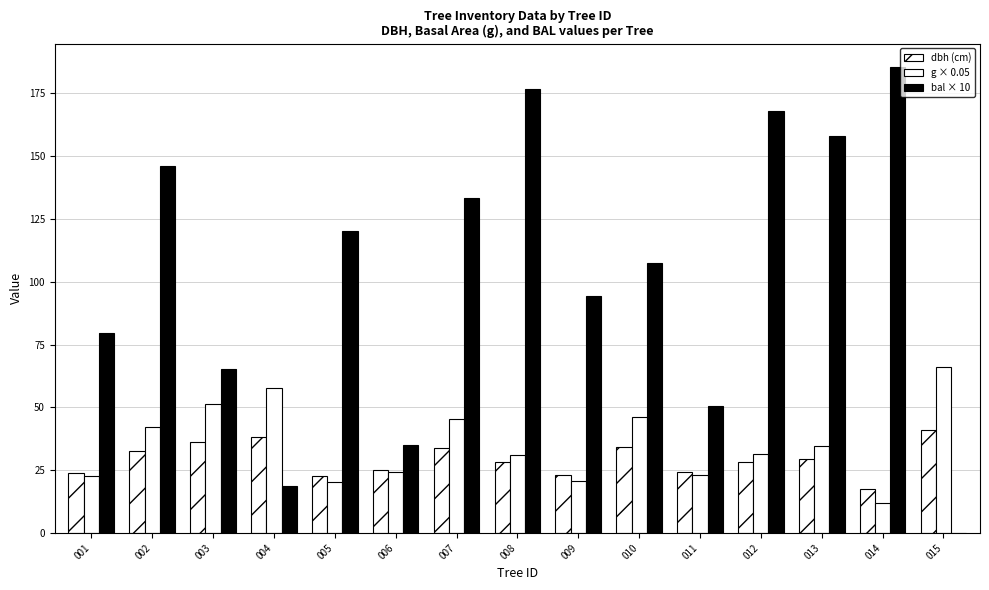

What value does the g × 0.05 series have at 010?

46.3